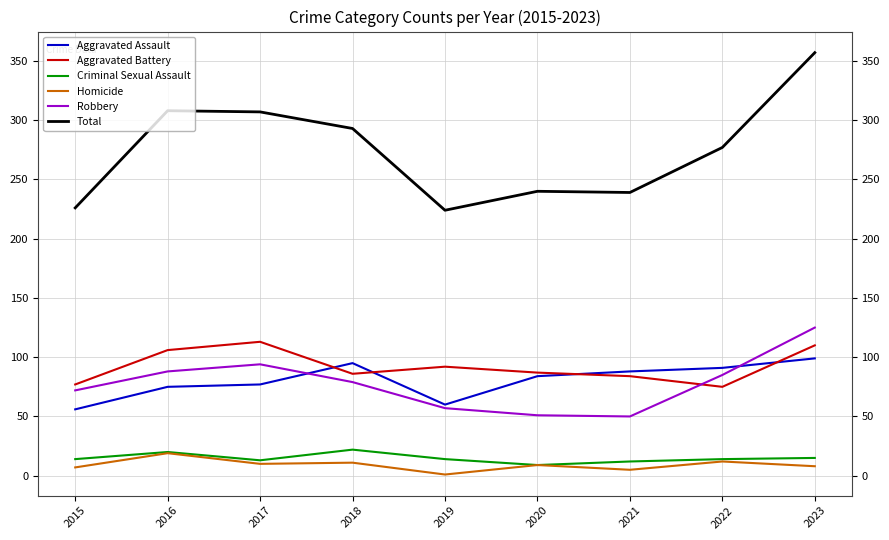

Which series has the largest range (max minus min)?

Total